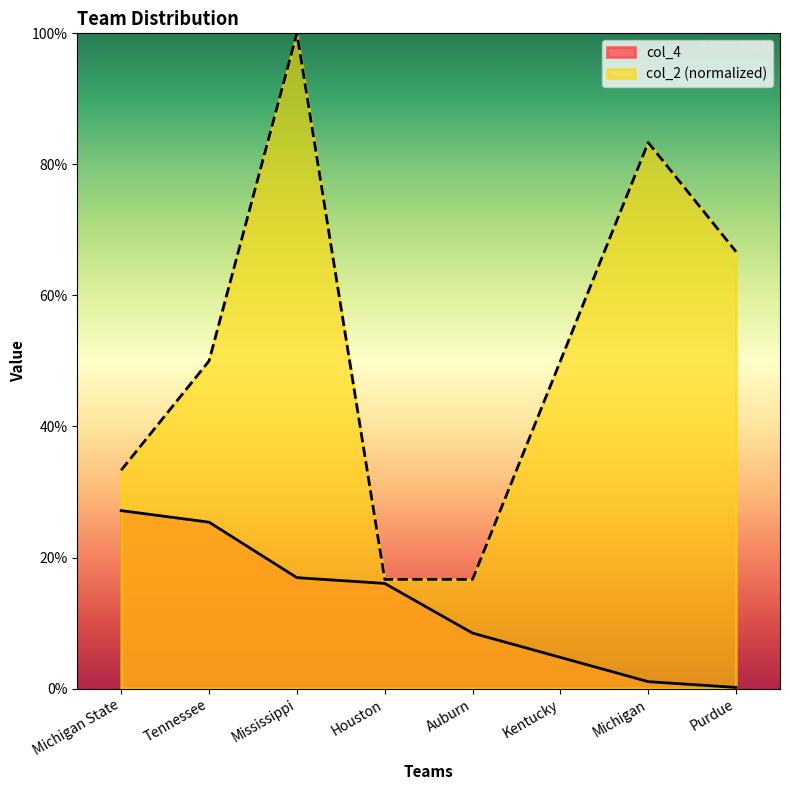

The value of col_2 at Michigan State is 0.3. True or false?

True